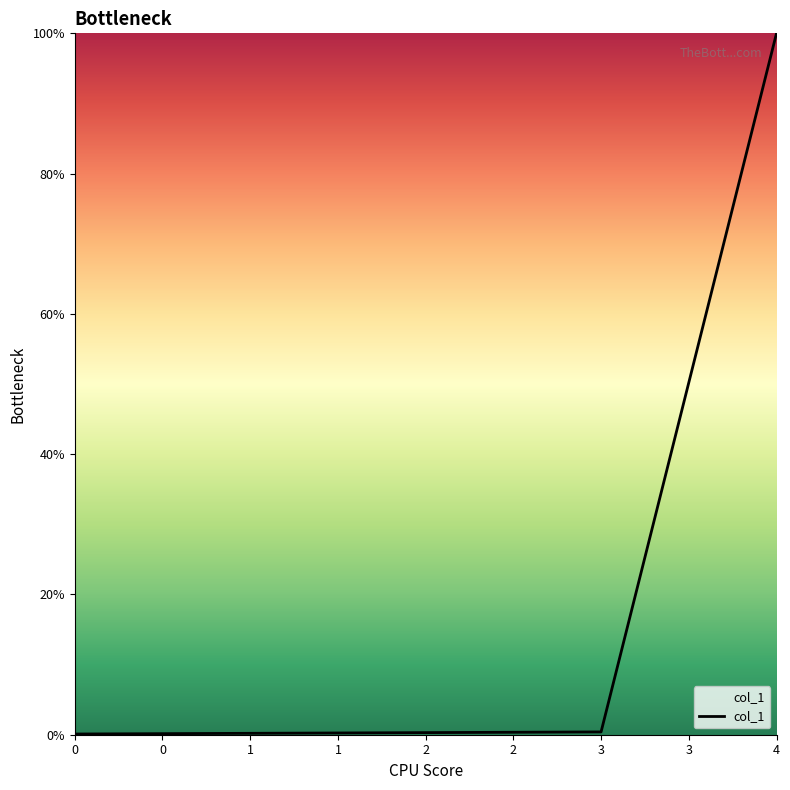

Which has a higher value, 2 or 4?

4